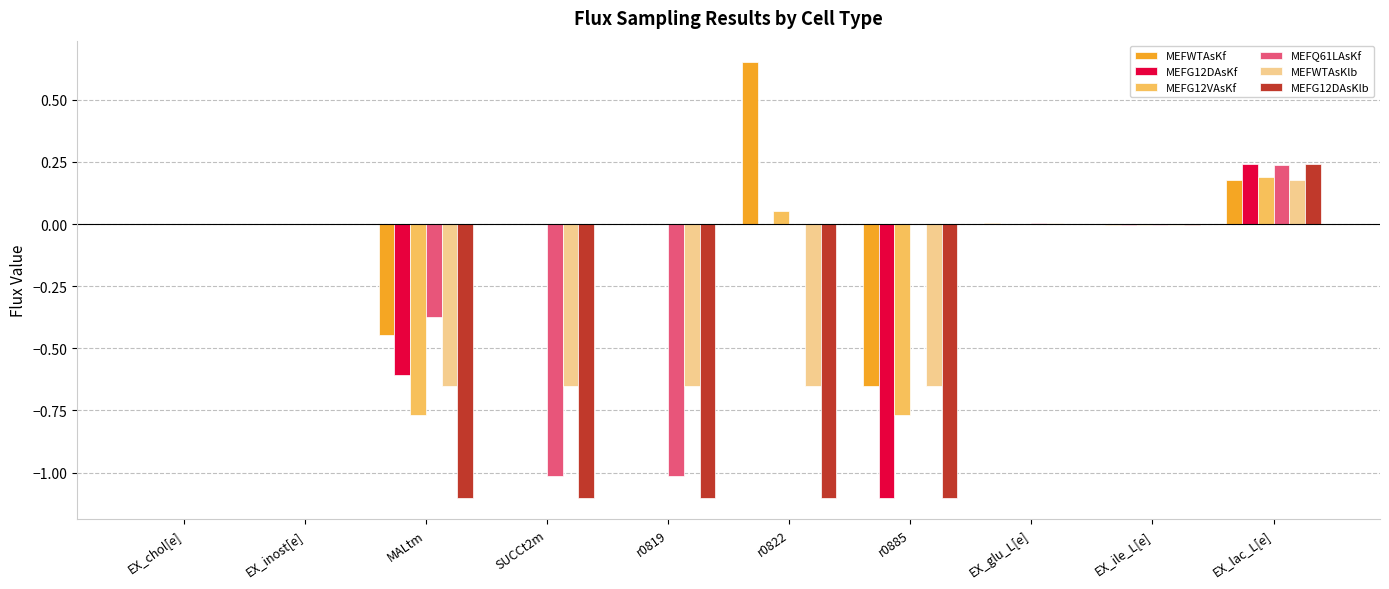

Between r0819 and EX_lac_L[e], which series saw the biggest shift?

MEFG12DAsKlb